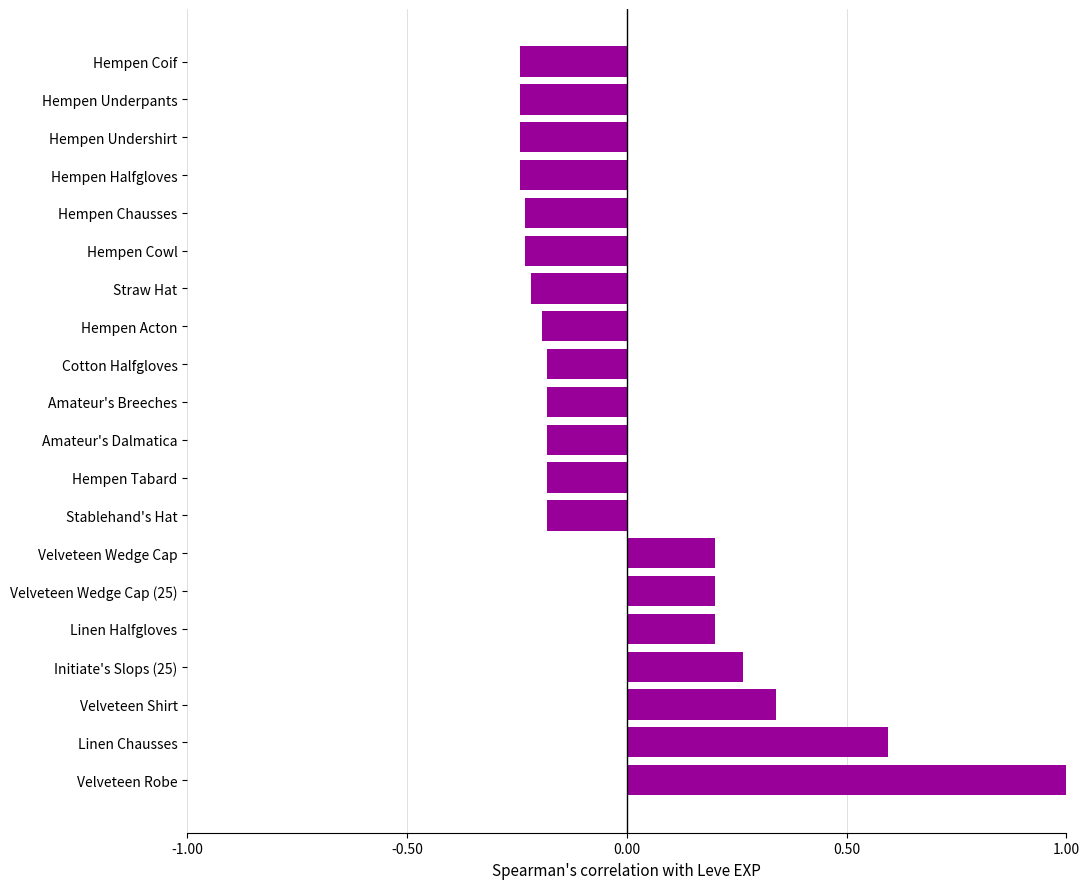

Is it true that the value at Hempen Acton is -0.2?

True